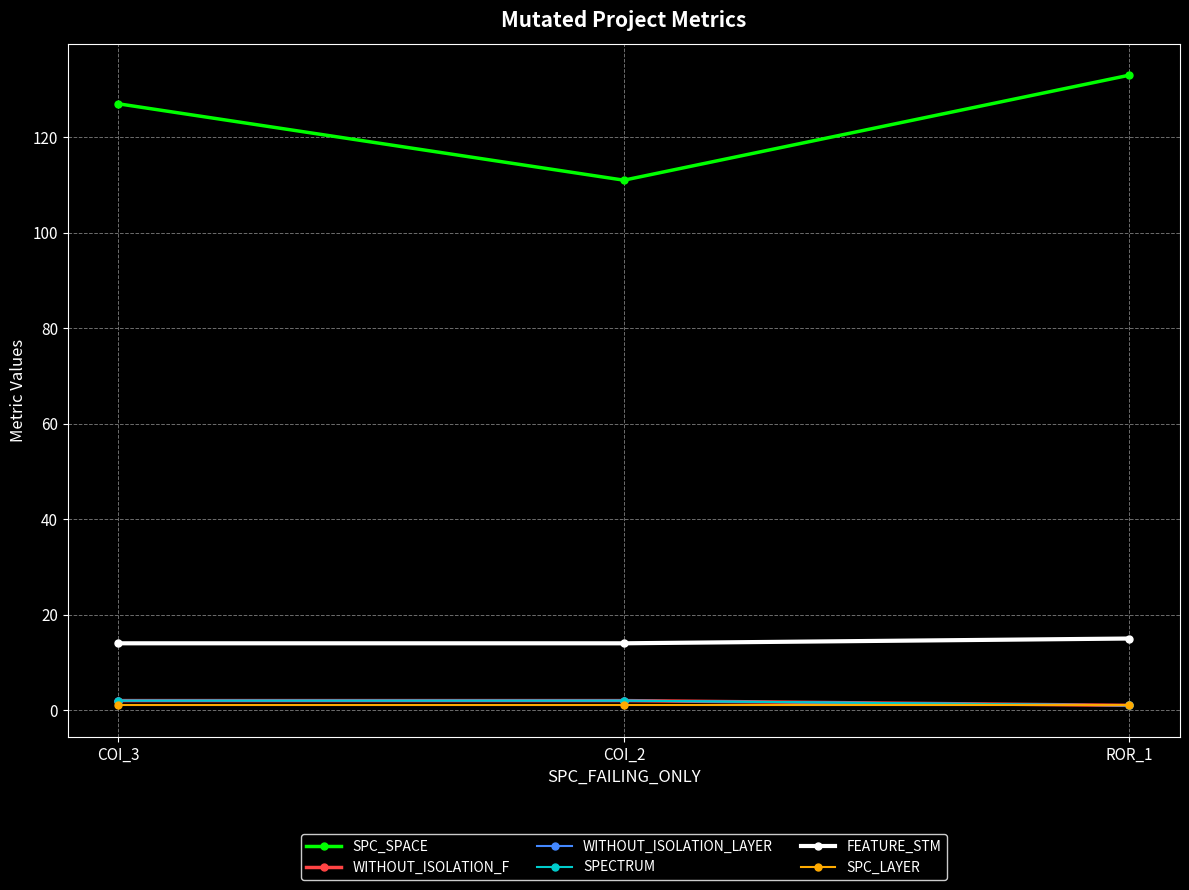

Is this an area chart (filled region under the line)?

No